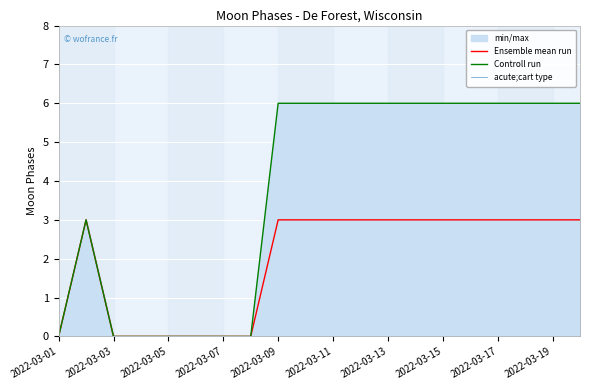

In Ensemble mean run, how many points are higher than both neighbors (excluding endpoints)?

1